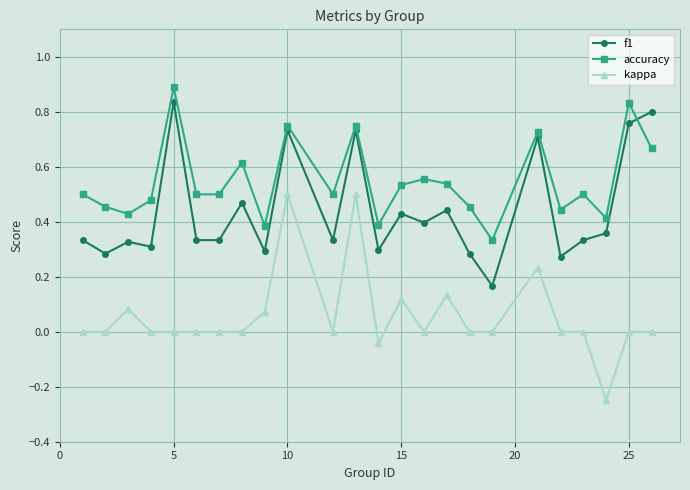

Which series has the largest total across all categories?

accuracy